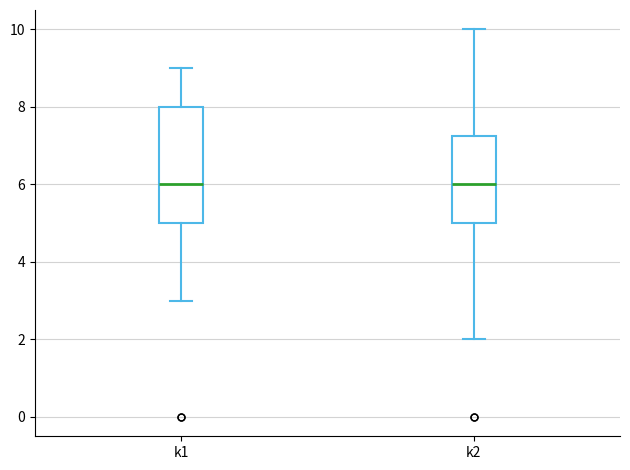

Which box is the tallest, from its lower edge to its upper edge?

k1